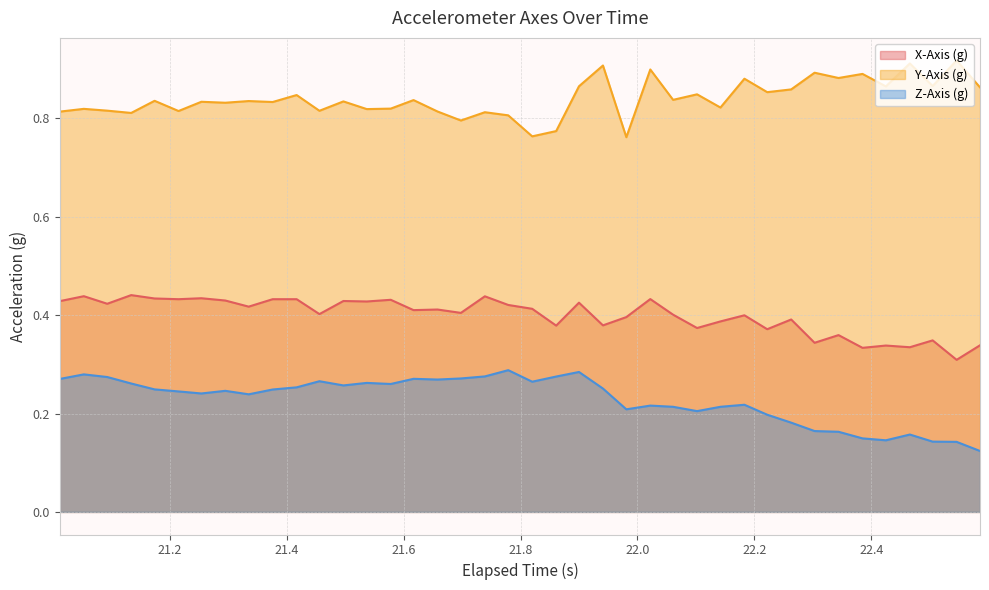

Which series has the largest total across all categories?

Y-Axis (g)